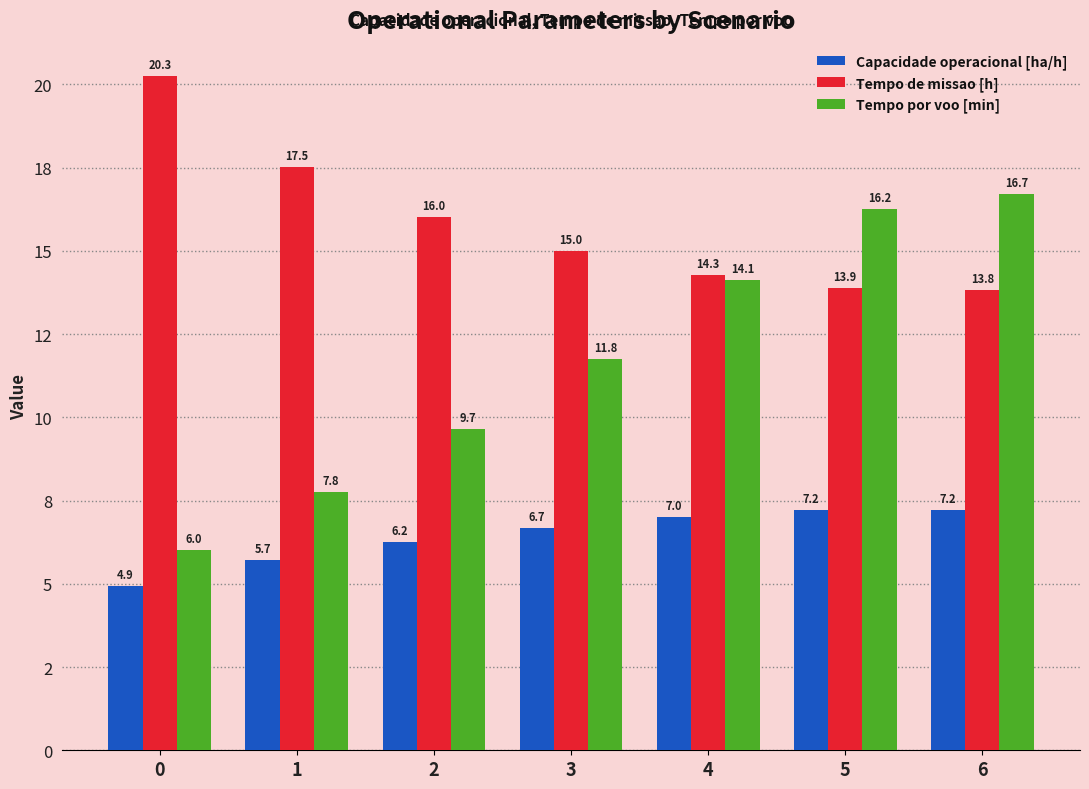

Is the value of Tempo por voo [min] at 0 greater than the value of Capacidade operacional [ha/h] at 6?

No